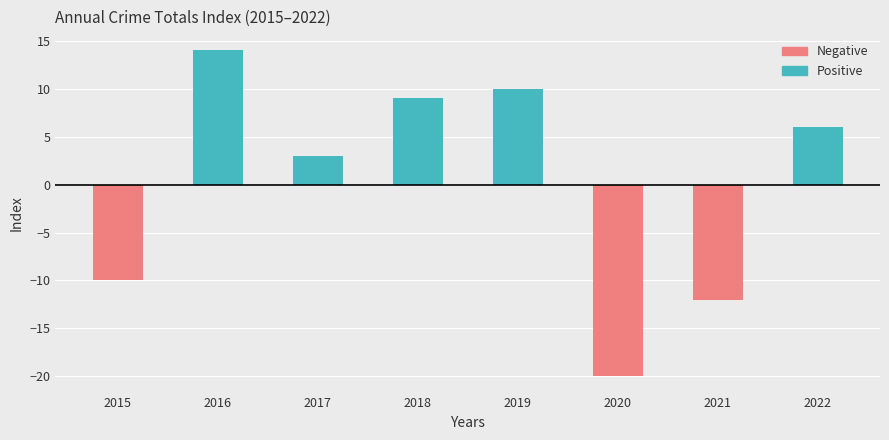

Is the value of Negative at 2019 greater than the value of Positive at 2020?

No